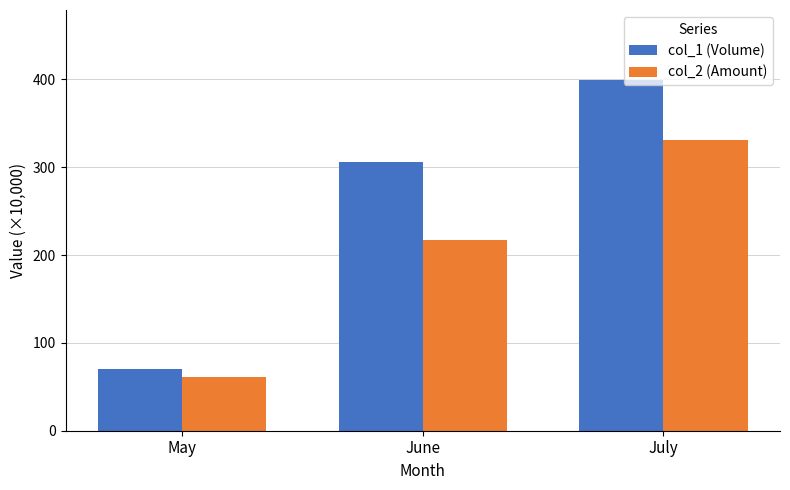

The value of col_1 (Volume) at July is 99.5. True or false?

False